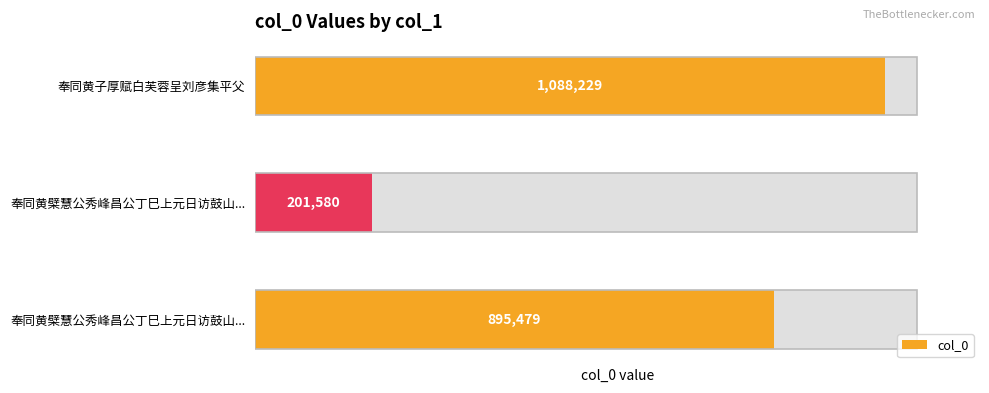

How many values are below 895479?

1